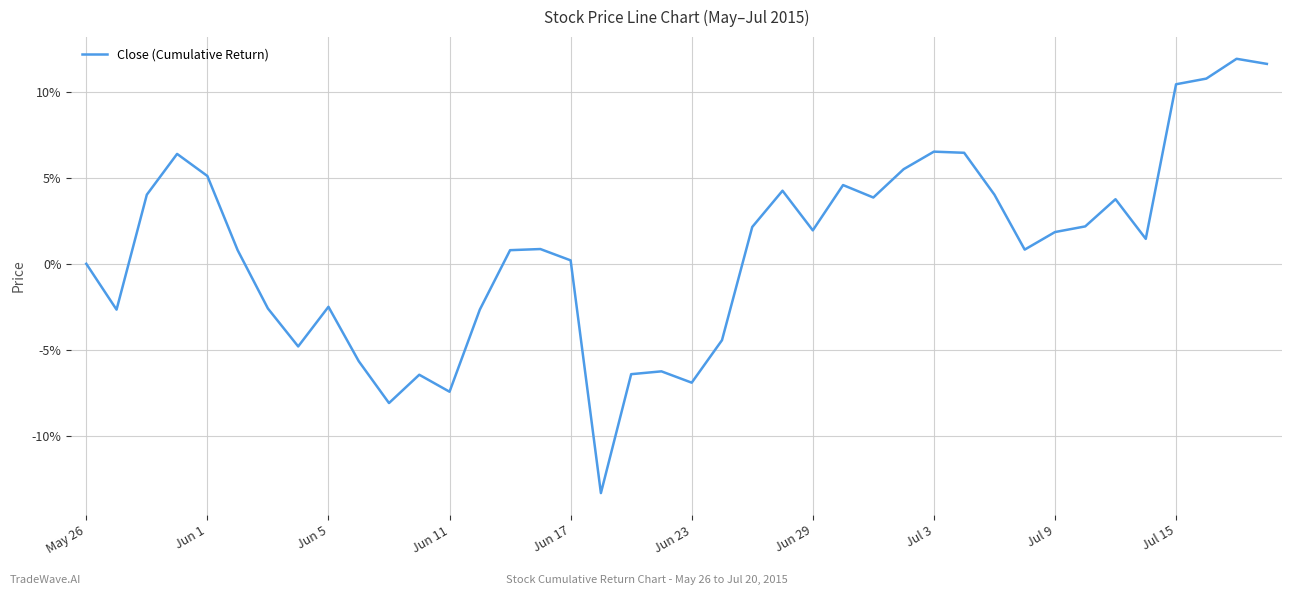

What is the smallest value displayed?

-13.3